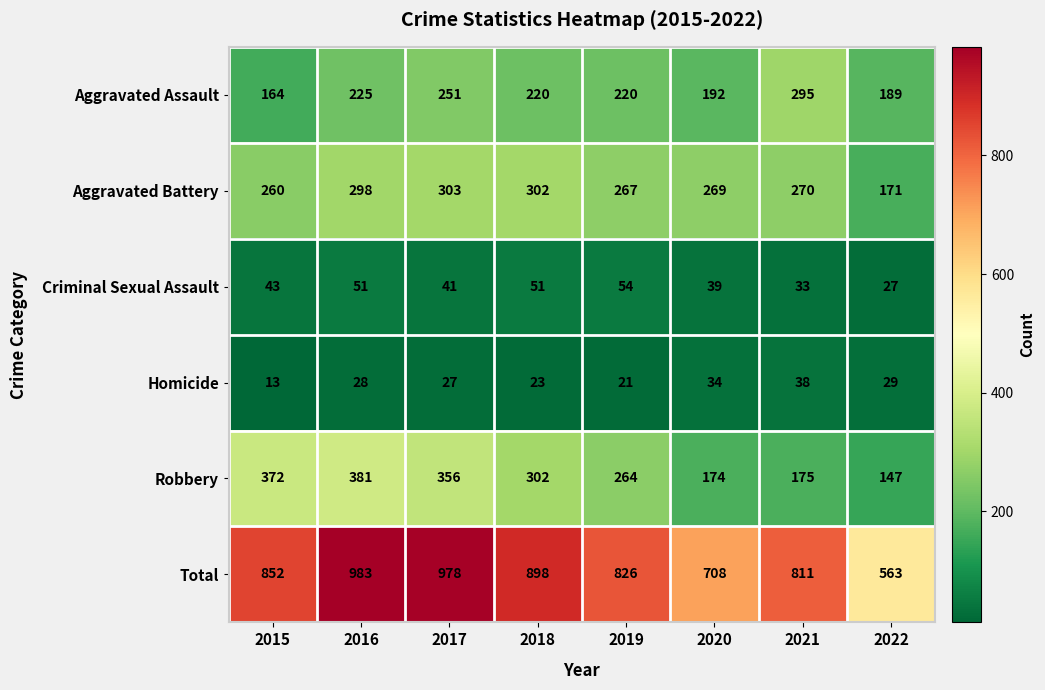

At which category is the sum across all series the highest?

2016